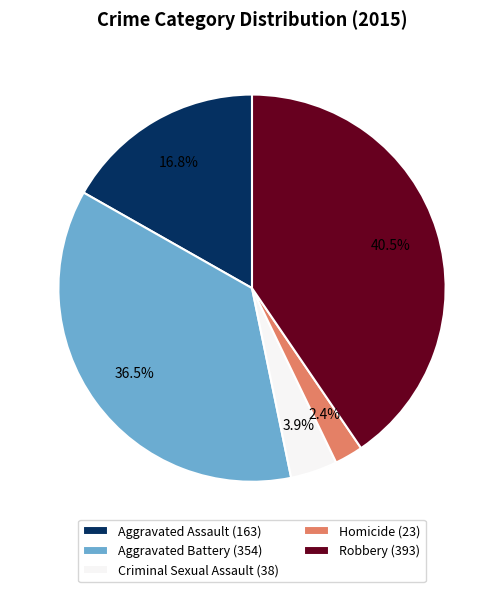

To the nearest percent, what is the combined percentage of Aggravated Assault and Robbery?

57%